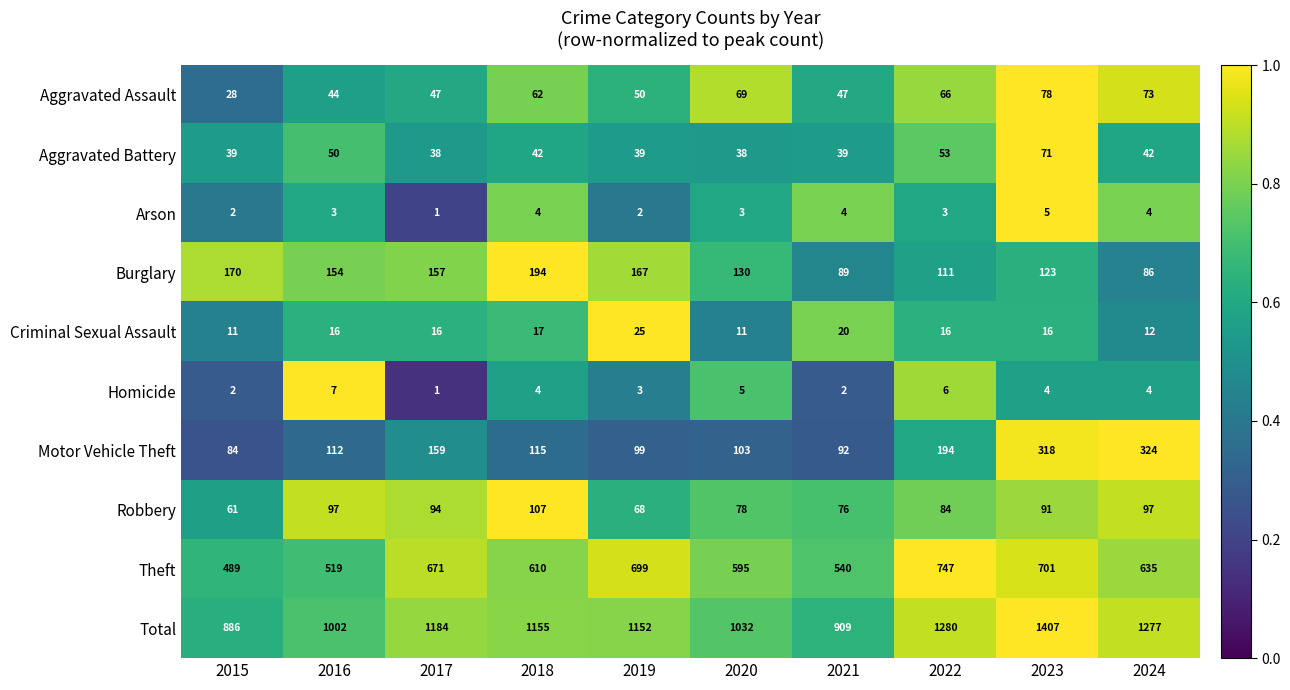

Which series has the largest range (max minus min)?

Total